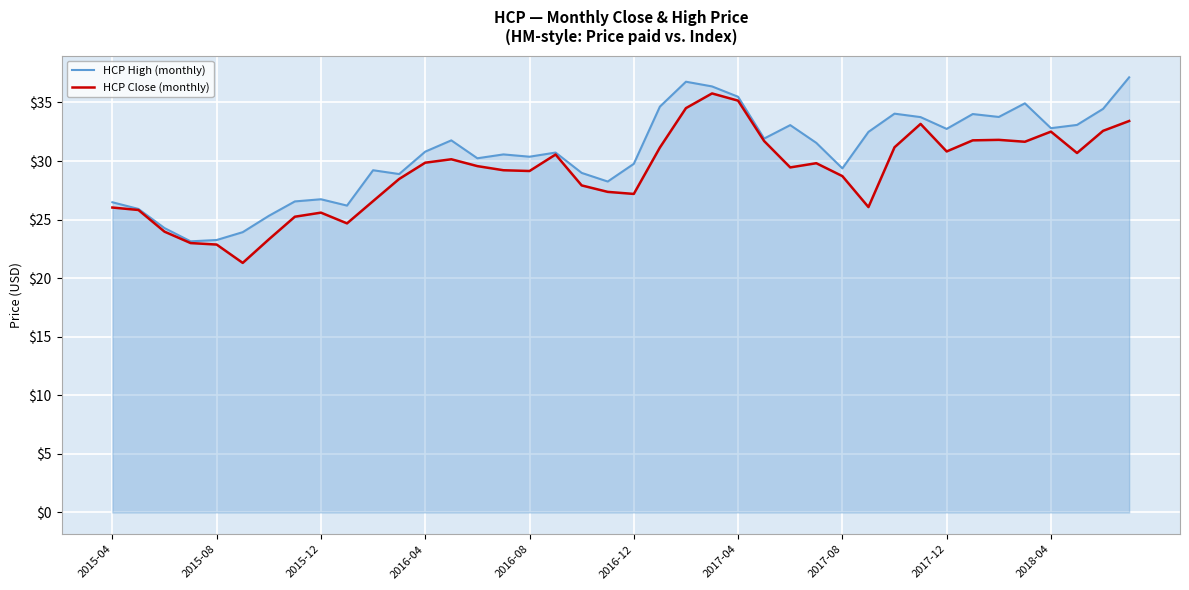

At 21, list the series in order from smallest to largest.

HCP Close (monthly), HCP High (monthly)